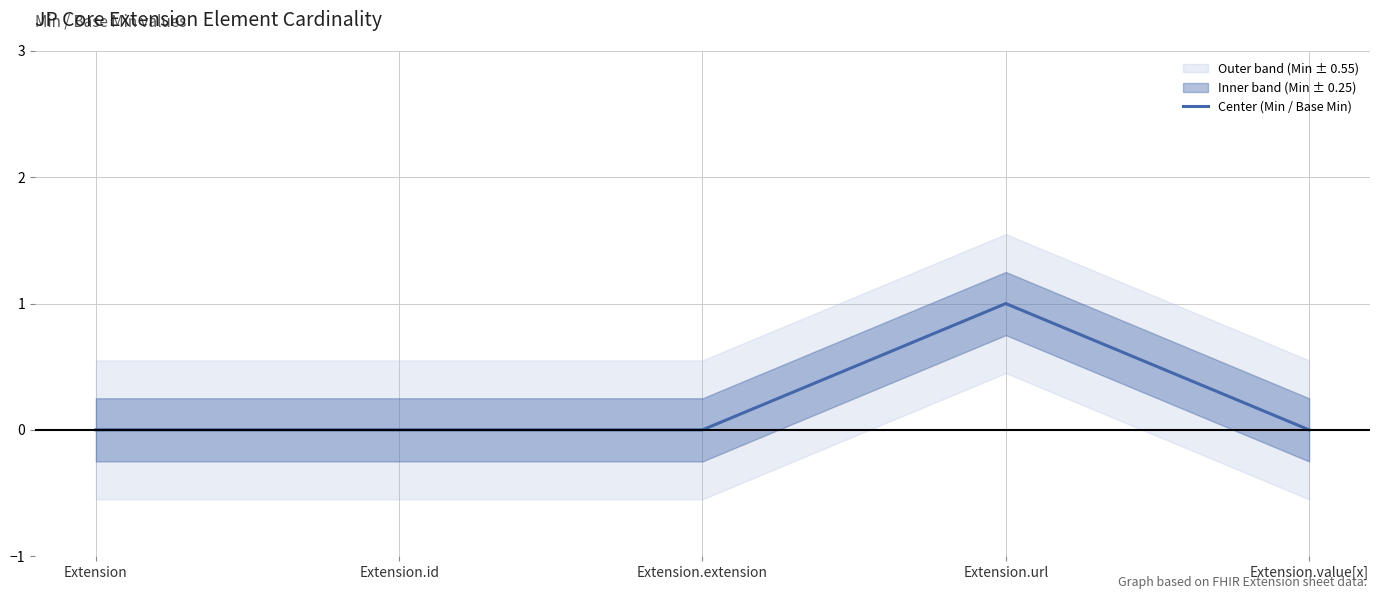

Is it true that the value at Extension.extension is 1?

False